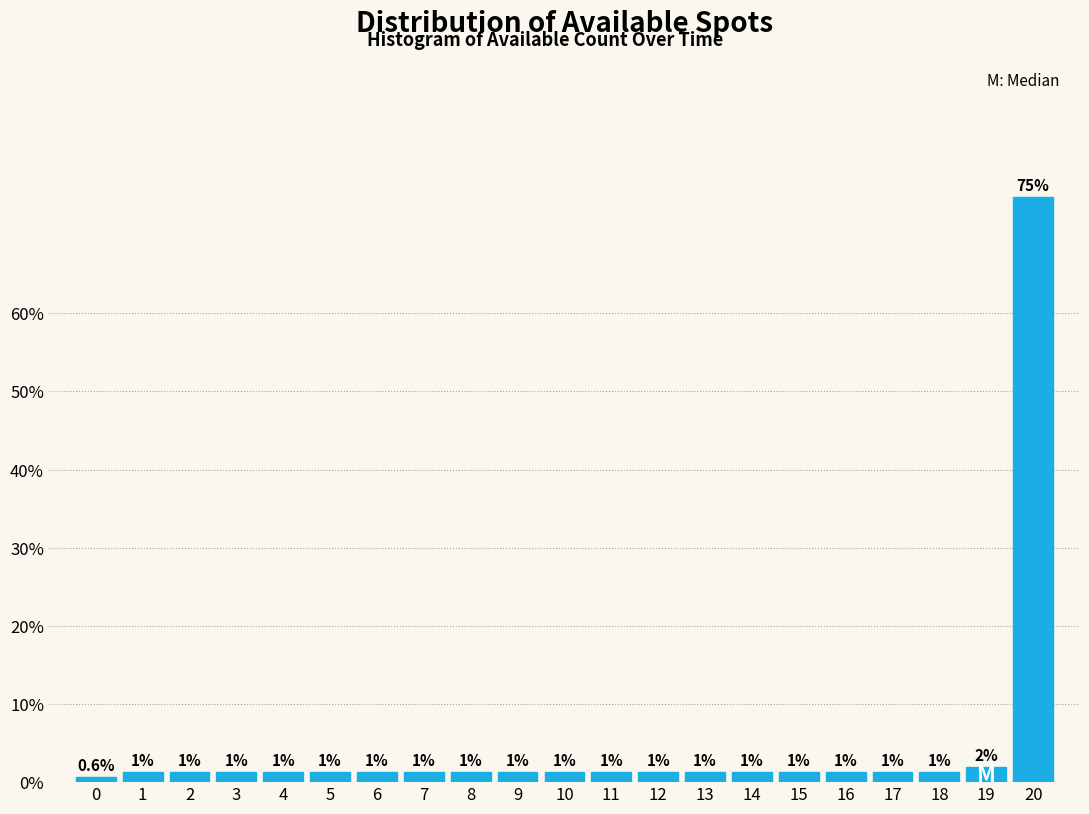

Does the chart contain any negative values?

No